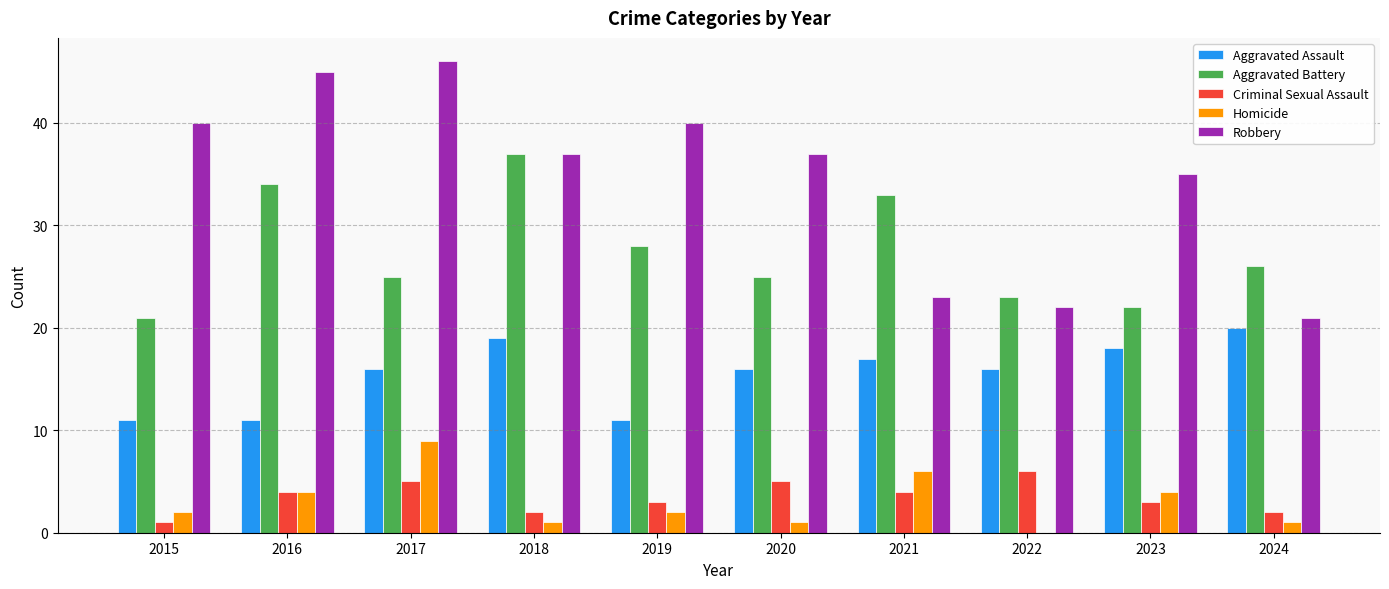

Is the value of Homicide at 2017 greater than the value of Robbery at 2018?

No